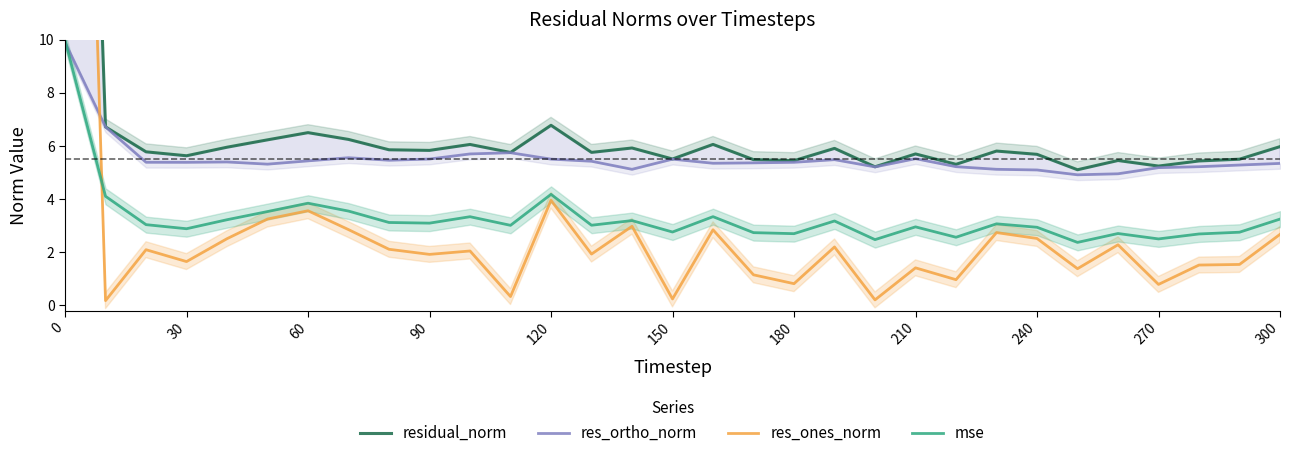

True or false: mse has a value of 2.9 at 240.

True